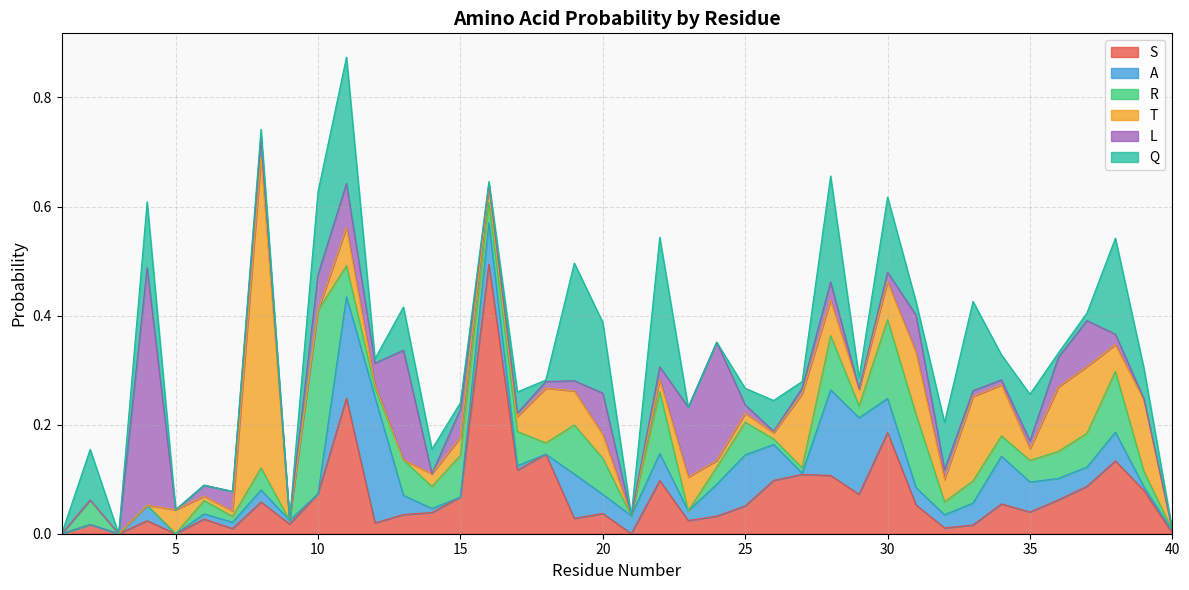

What is the difference between the maximum and minimum values in the T series?

0.6